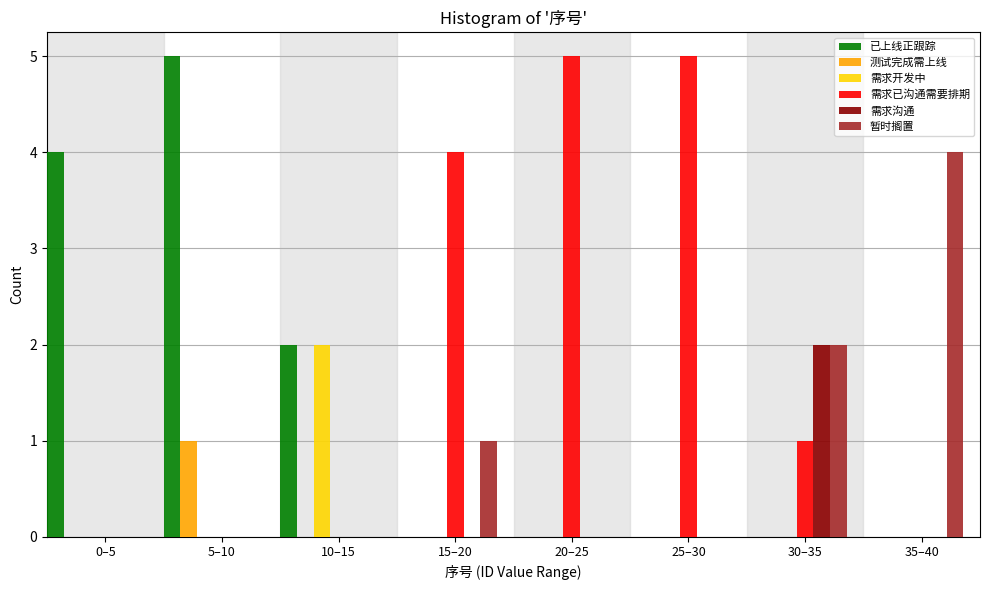

What is the total value across all series at 15–20?

5